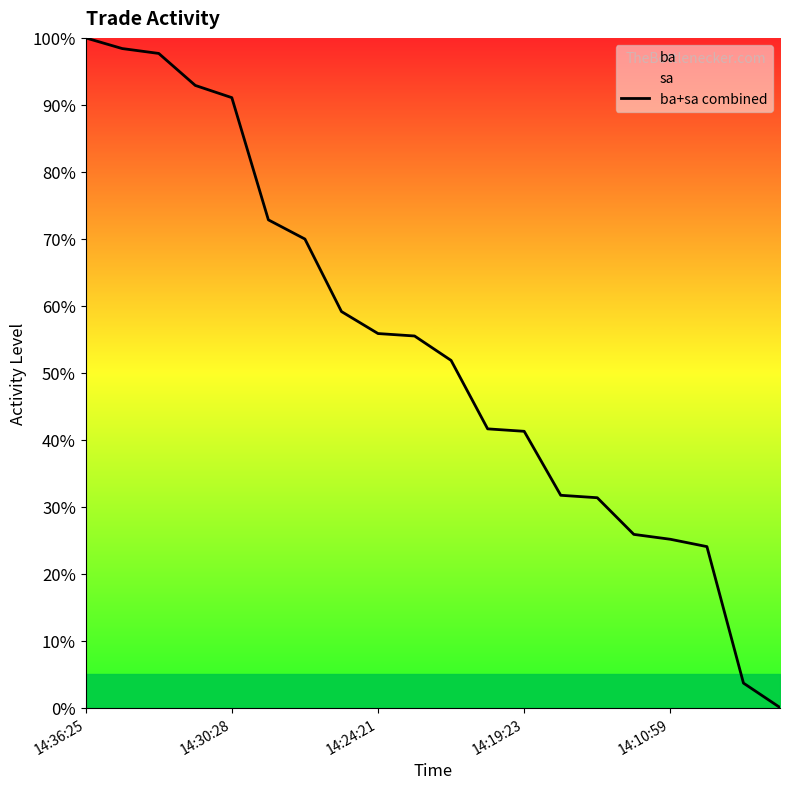

Between 18 and 6, which is larger?

6